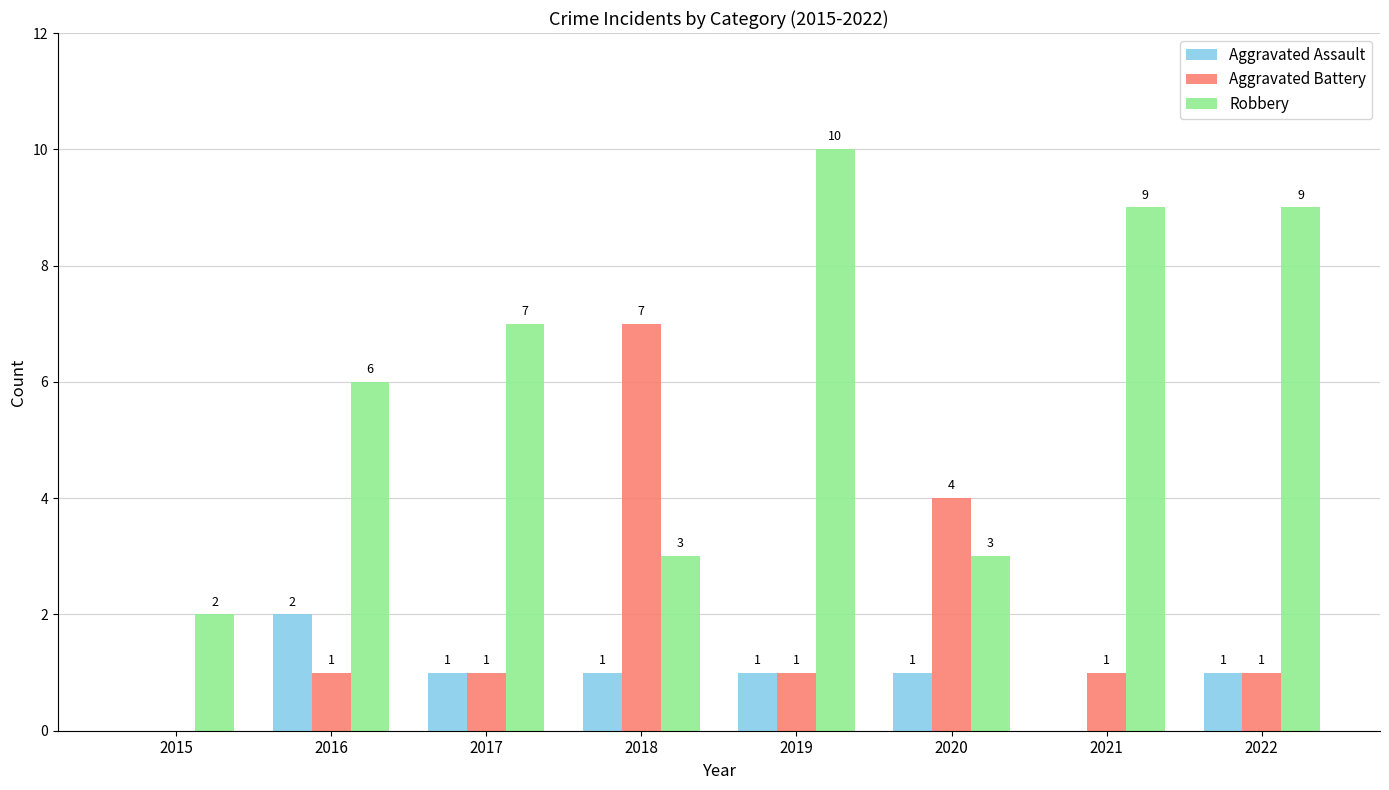

At which category is the sum across all series the highest?

2019